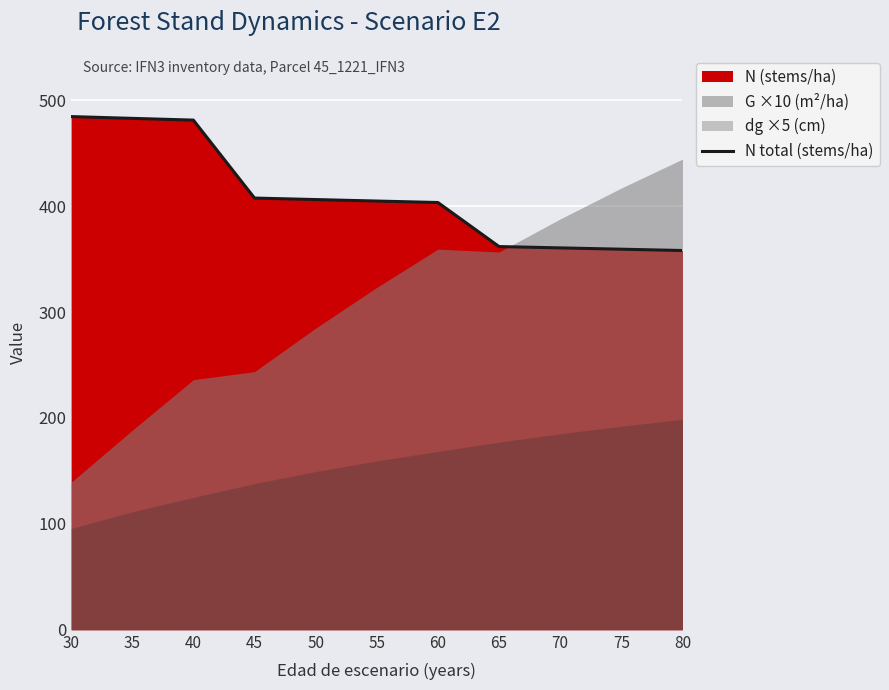

What is the difference between the second highest and second lowest values?

123.5